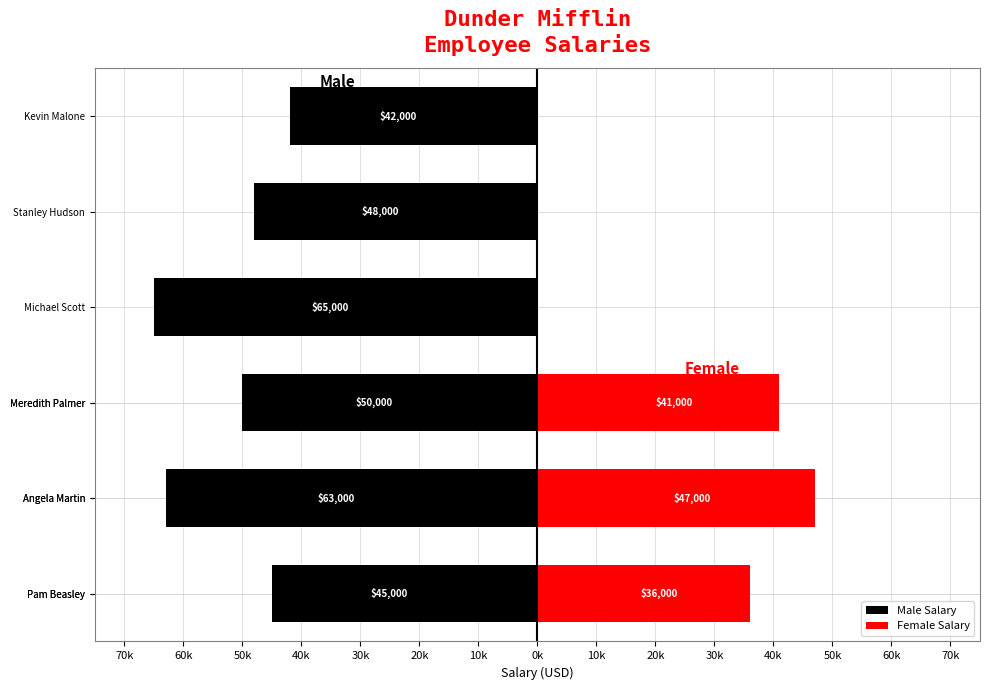

Does the chart contain stacked bars?

No